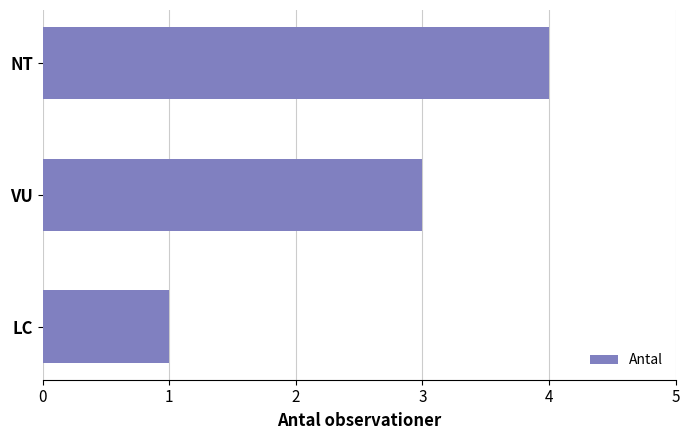

What is the smallest value displayed?

1